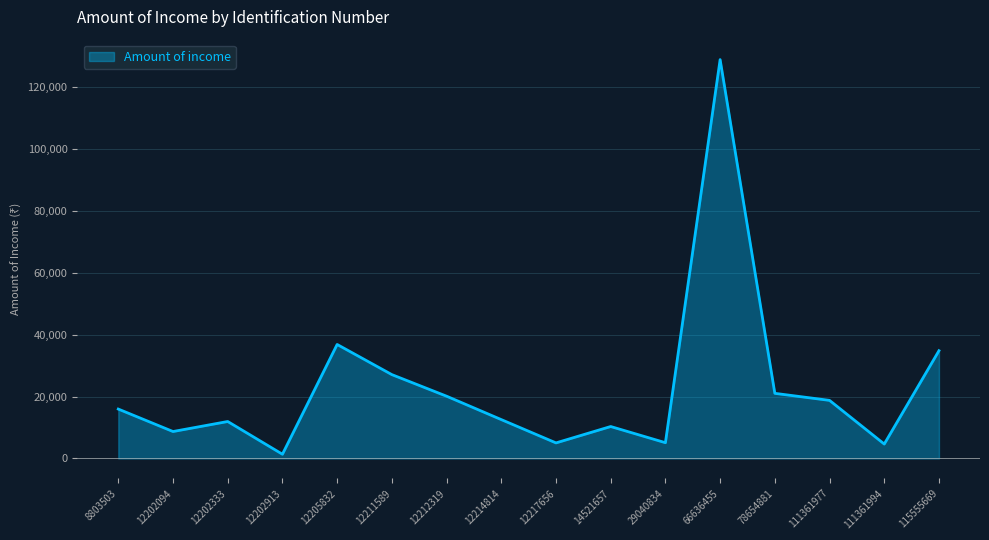

How many lines are shown in the chart?

1